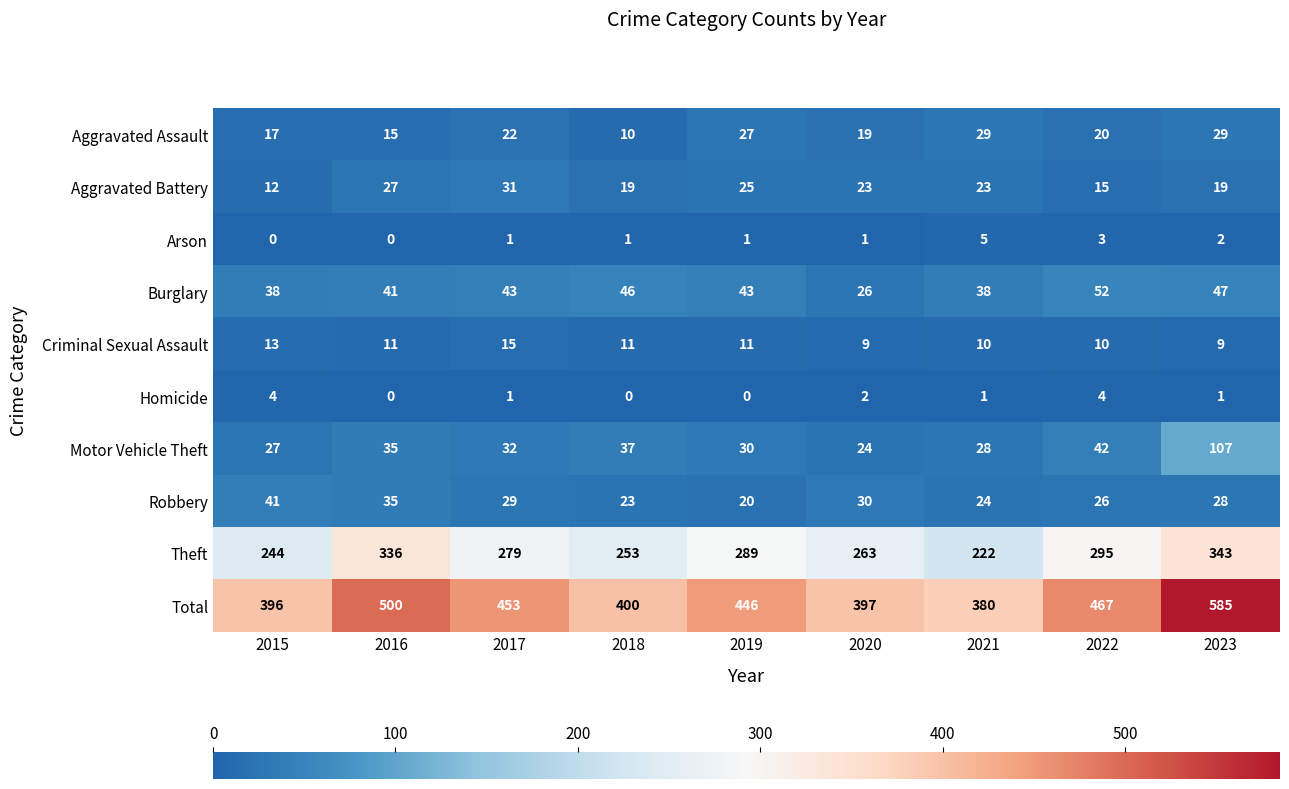

At how many categories does at least one series exceed 448?

4